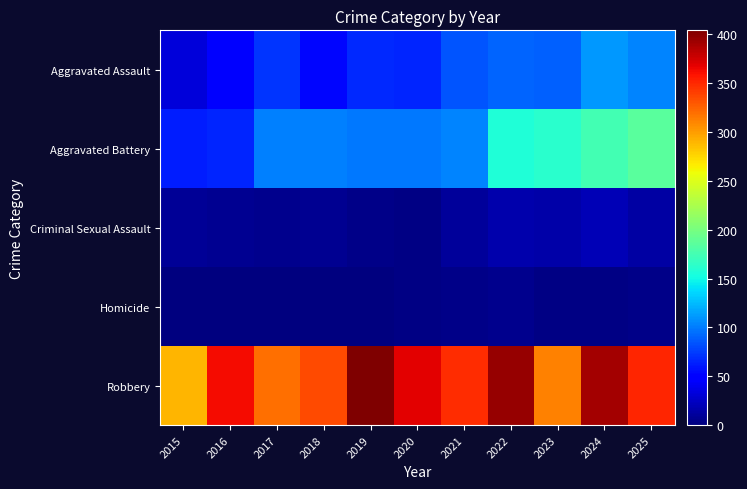

At which category is the sum across all series the highest?

2024